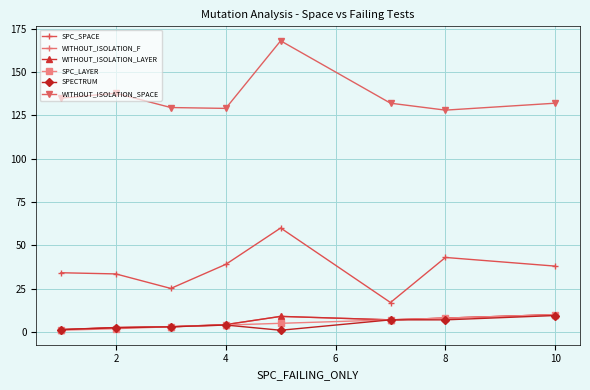

Reading right to left, extract all data points from this chart.

SPC_SPACE: 38.0	43.0	17.0	60.0	39.0	25.1	33.5	34.2
WITHOUT_ISOLATION_F: 10.0	8.0	7.0	9.0	4.2	3.0	2.6	1.4
WITHOUT_ISOLATION_LAYER: 10.0	8.0	7.0	9.0	4.2	3.0	2.6	1.4
SPC_LAYER: 10.0	8.0	7.0	5.0	4.0	3.0	1.9	1.0
SPECTRUM: 9.5	7.0	7.0	1.0	4.0	3.0	2.4	1.4
WITHOUT_ISOLATION_SPACE: 132.0	128.0	132.0	168.0	129.0	129.5	137.8	134.9